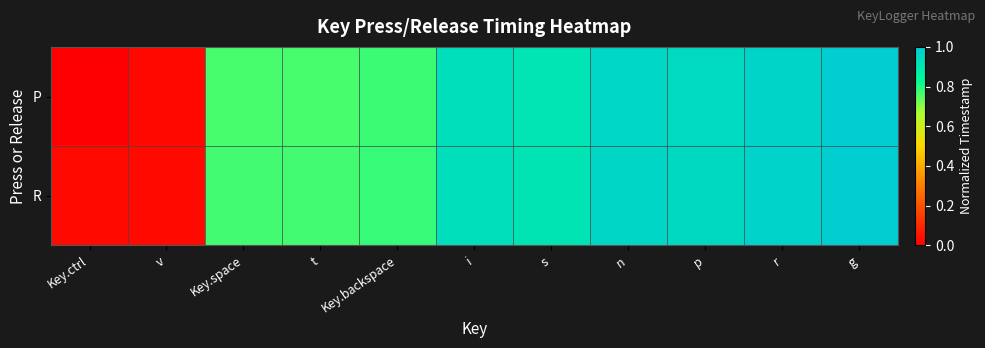

Reading right to left, list all the values displayed in this chart.

P: g=1.0	r=1.0	p=1.0	n=1.0	s=0.9	i=0.9	Key.backspace=0.8	t=0.8	Key.space=0.8	v=0.0	Key.ctrl=0.0
R: g=1.0	r=1.0	p=1.0	n=1.0	s=0.9	i=0.9	Key.backspace=0.8	t=0.8	Key.space=0.8	v=0.0	Key.ctrl=0.0